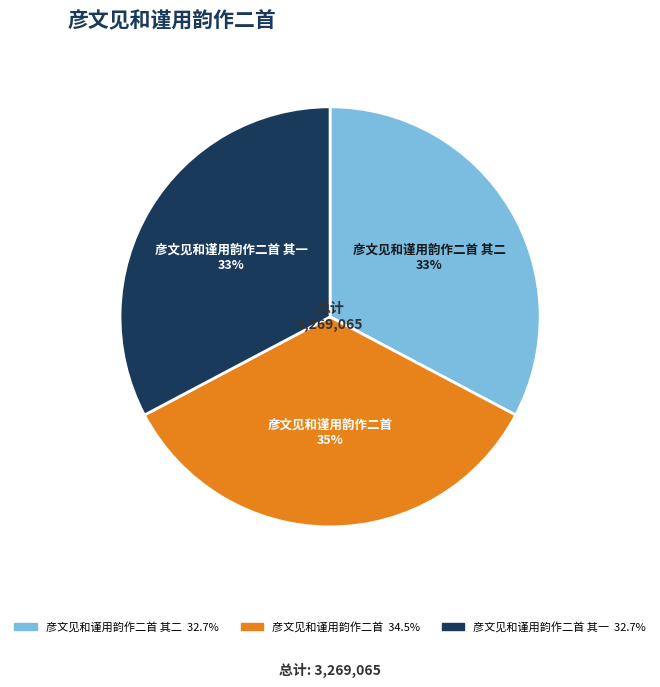

To the nearest percent, what is the difference between the 彦文见和谨用韵作二首 and 彦文见和谨用韵作二首 其二 slice percentages?

2%